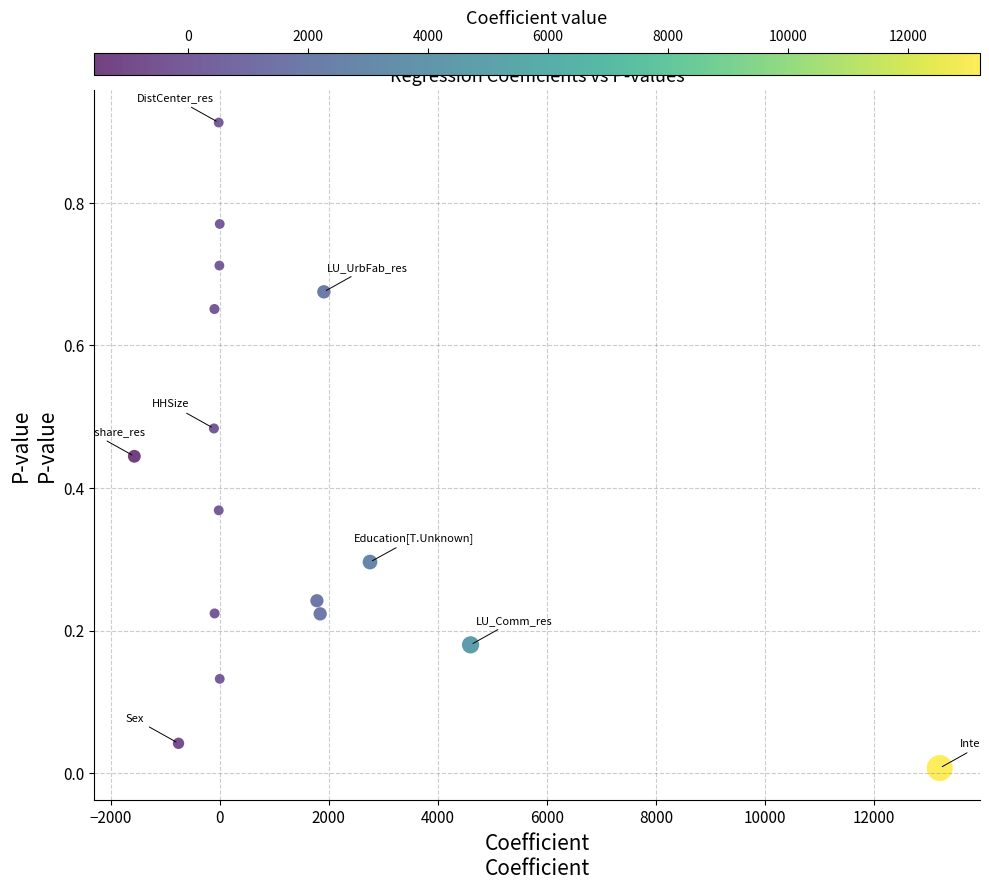

What is the range of X values (max minus min)?

14767.5